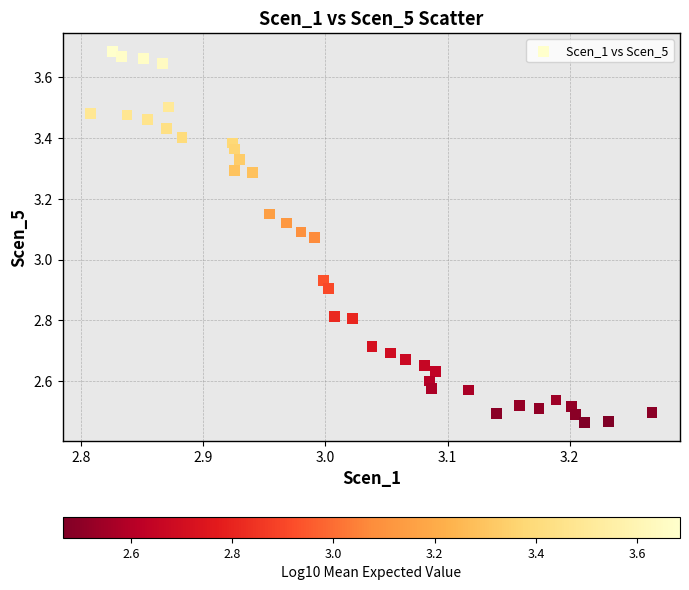

What is the range of X values (max minus min)?

0.5